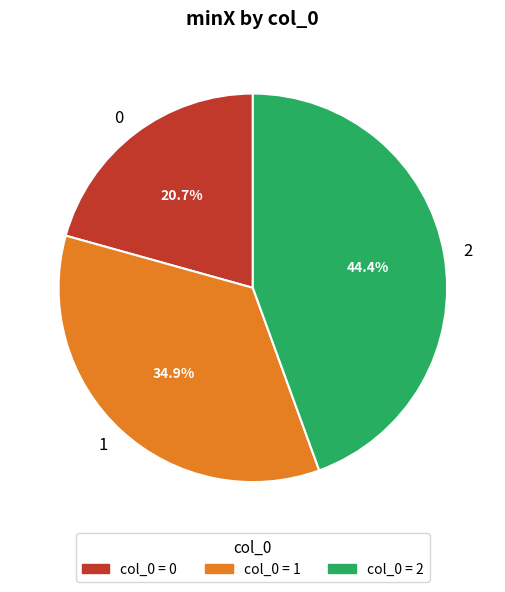

How many segments does this pie chart have?

3